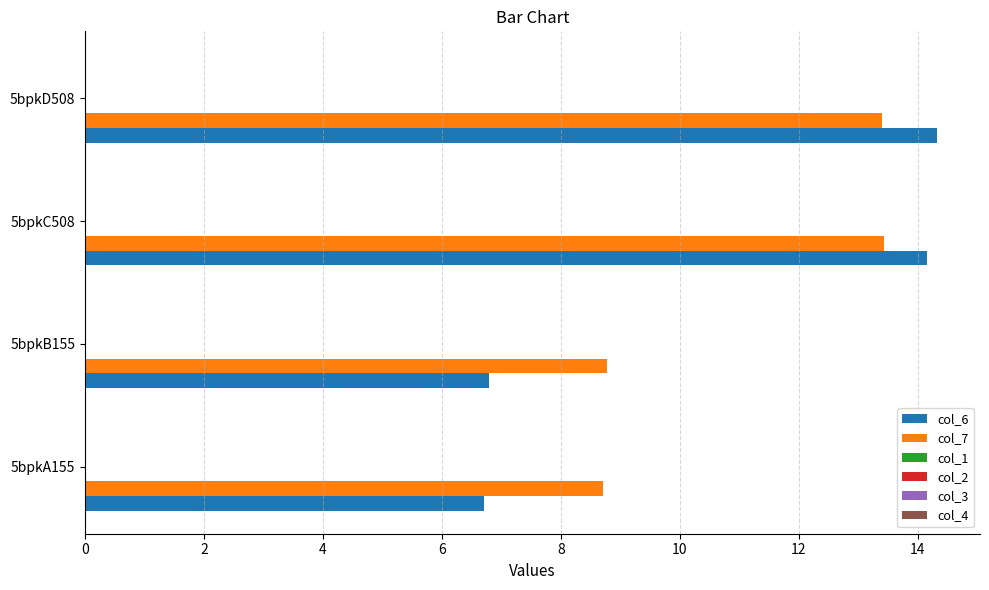

What is the minimum value for col_6?

6.7